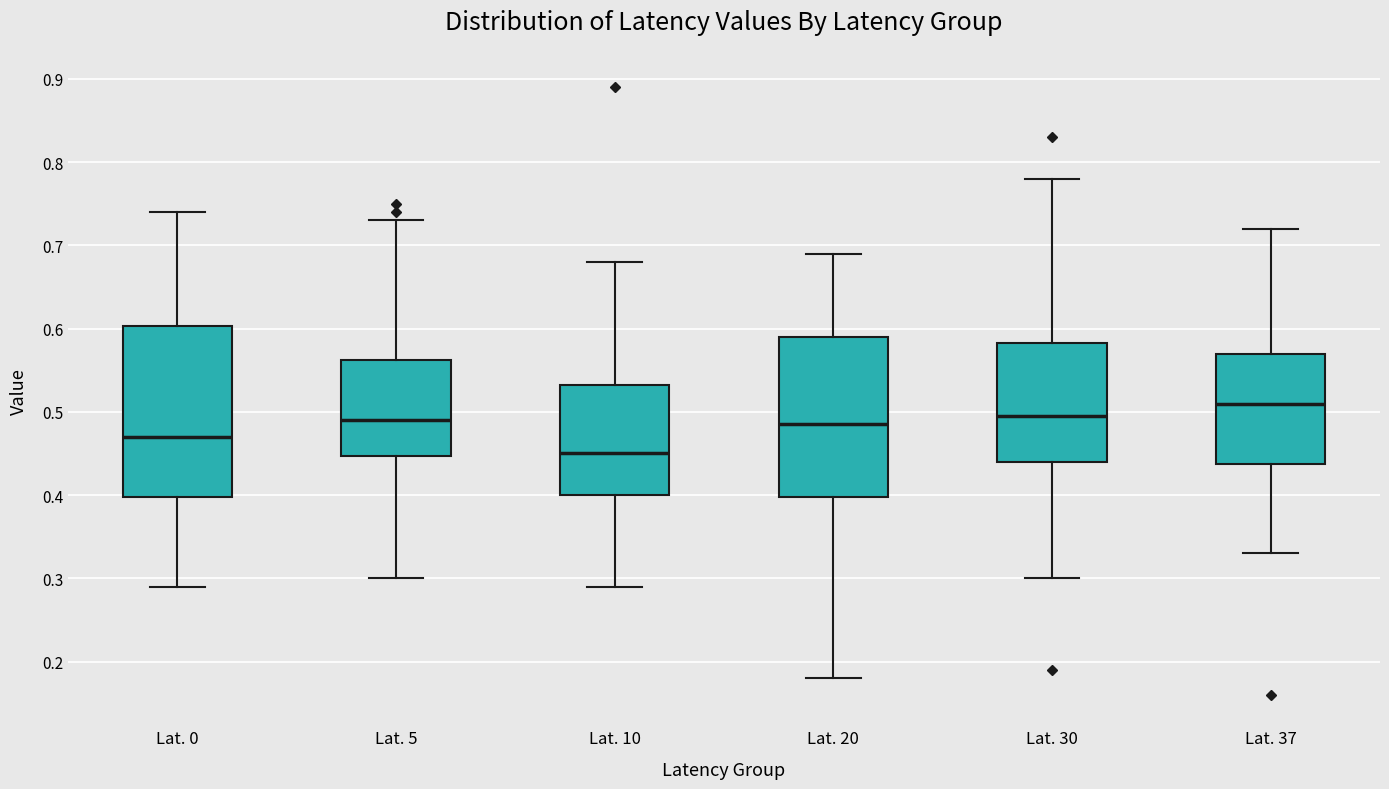

Reading left to right, transcribe this box plot: for each box, give where its median line is, the range the box spans, and where its two whiskers end, as read against the y-axis. The values are not printed on the chart, so give them approximately, as read against the axis.

Lat. 0: median 0.47, box 0.40 to 0.60, whiskers 0.29 to 0.74
Lat. 5: median 0.49, box 0.45 to 0.56, whiskers 0.30 to 0.73
Lat. 10: median 0.45, box 0.40 to 0.53, whiskers 0.29 to 0.68
Lat. 20: median 0.49, box 0.40 to 0.59, whiskers 0.18 to 0.69
Lat. 30: median 0.50, box 0.44 to 0.58, whiskers 0.30 to 0.78
Lat. 37: median 0.51, box 0.44 to 0.57, whiskers 0.33 to 0.72